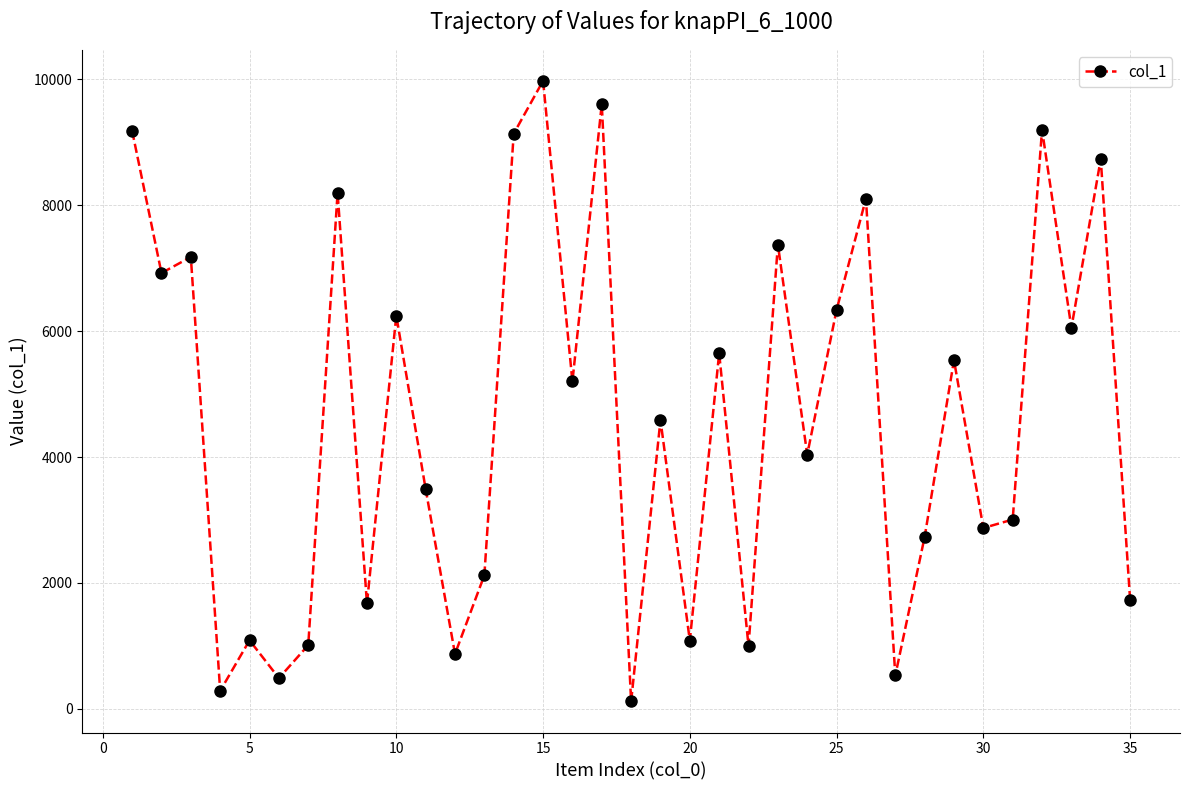

Is this an area chart (filled region under the line)?

No